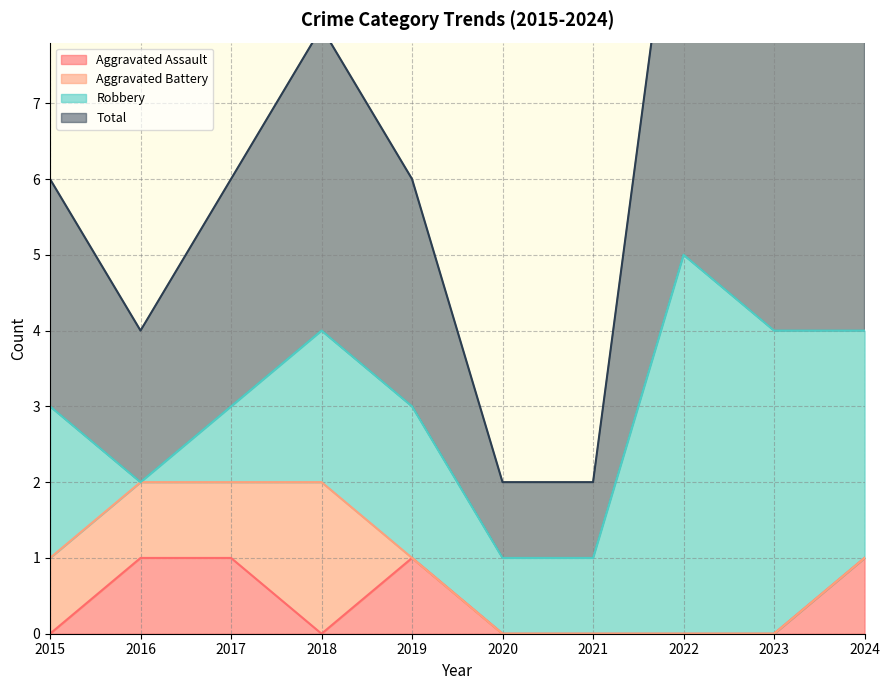

The value of Total at 2017 is 3. True or false?

False